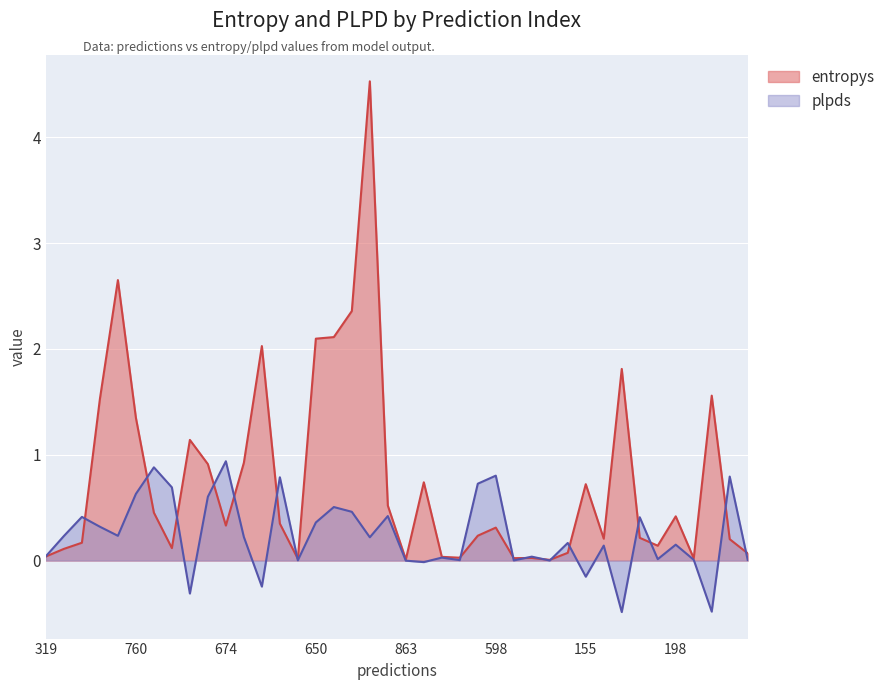

What is the sum of the entropys values at 226 and 631?

0.5